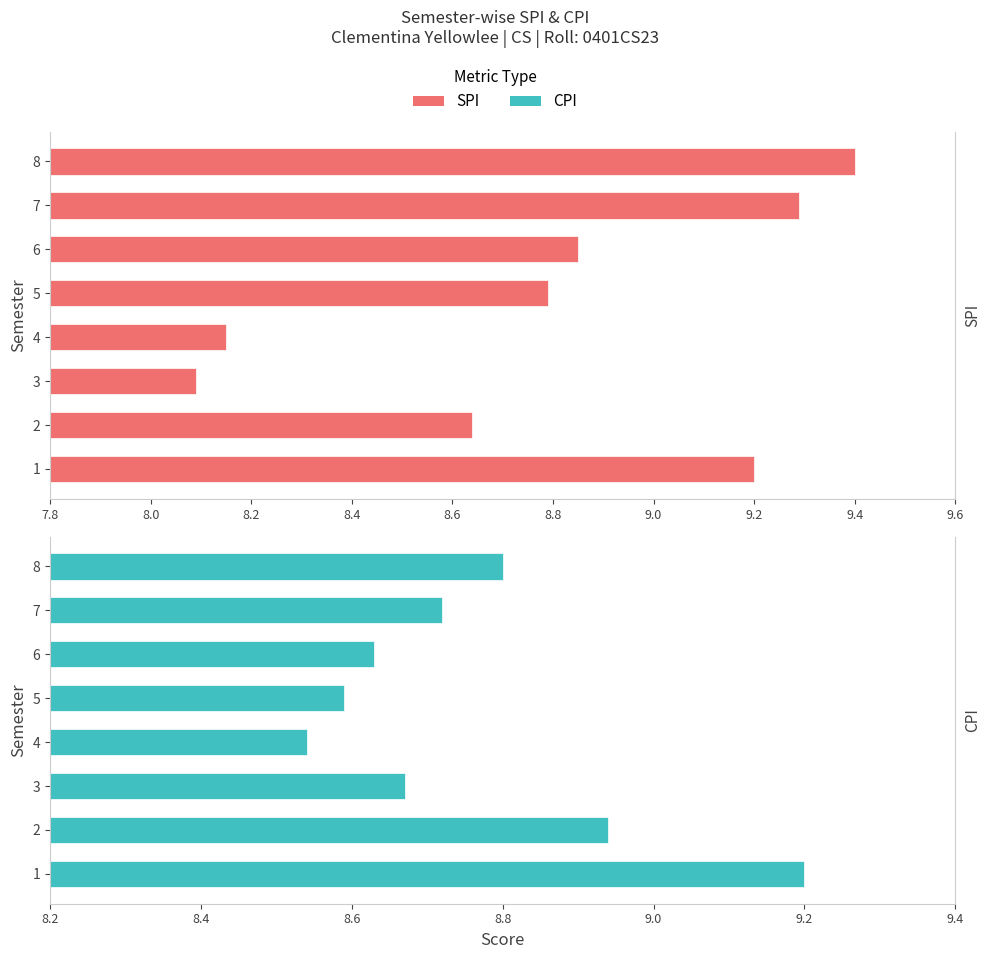

Which series has the largest total across all categories?

SPI